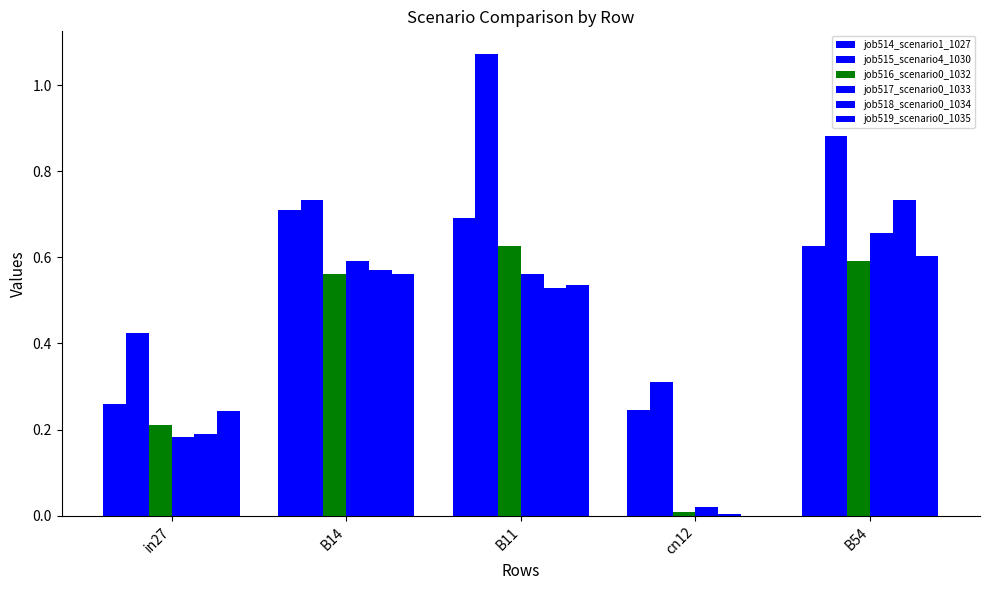

Which series has the widest spread of values?

job515_scenario4_1030